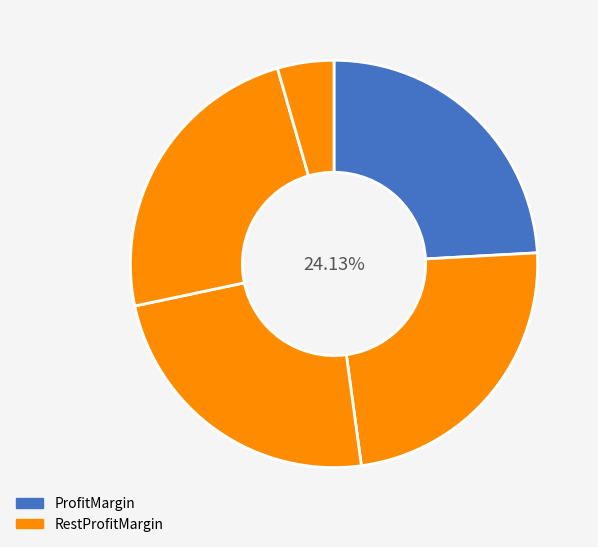

To the nearest percent, what is the average slice percentage?

20%